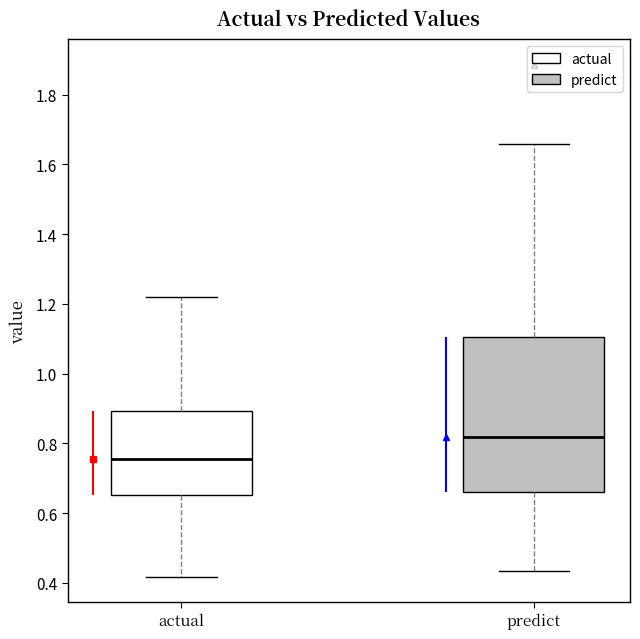

Reading left to right, read every box against the y-axis: the position of its median line, the range the box covers, and the ends of its whiskers. The values are not printed on the chart, so give them approximately, as read against the axis.

actual: median 0.76, box 0.66 to 0.90, whiskers 0.42 to 1.22
predict: median 0.82, box 0.66 to 1.10, whiskers 0.44 to 1.66